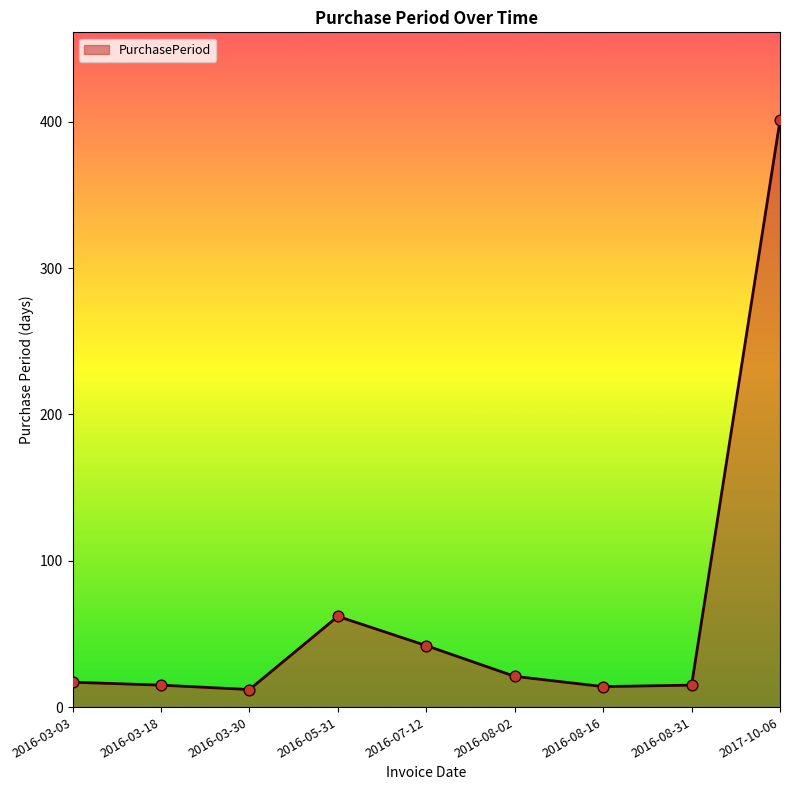

Which has a higher value, 2016-08-02 or 2016-03-18?

2016-08-02